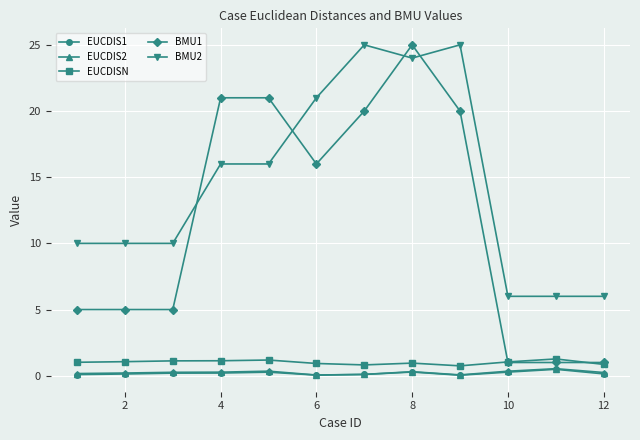

Which series has the largest total across all categories?

BMU2